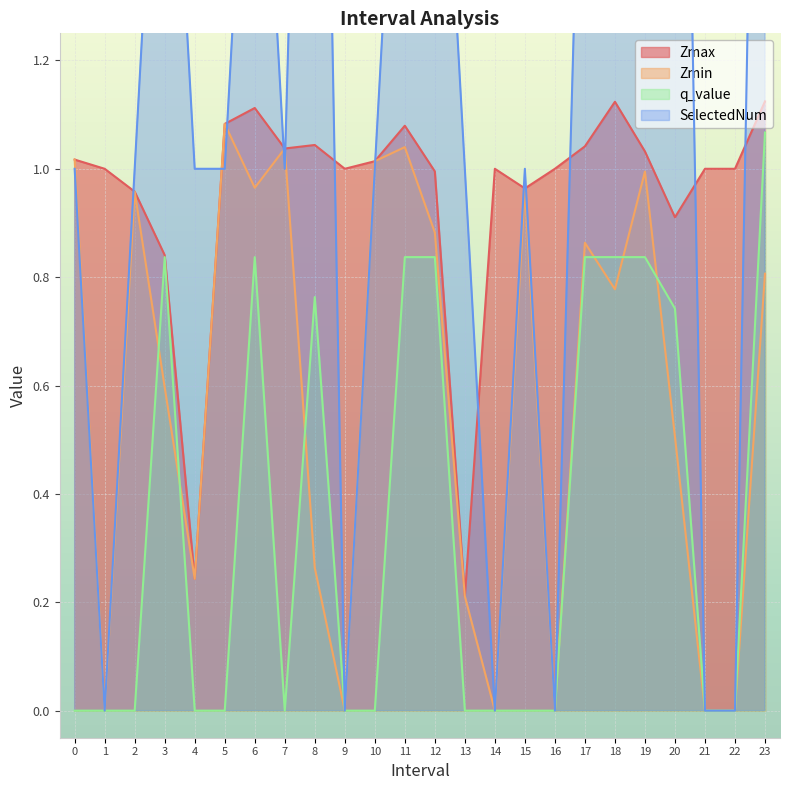

How many distinct data groups are displayed?

4